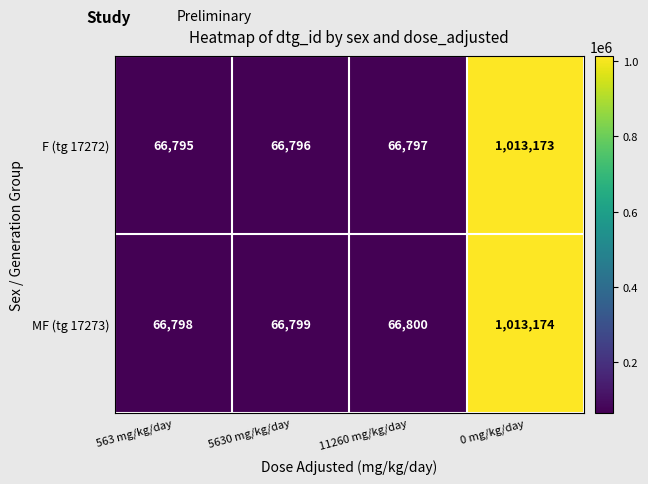

Rank the series at 563 mg/kg/day from highest to lowest value.

MF (tg 17273), F (tg 17272)